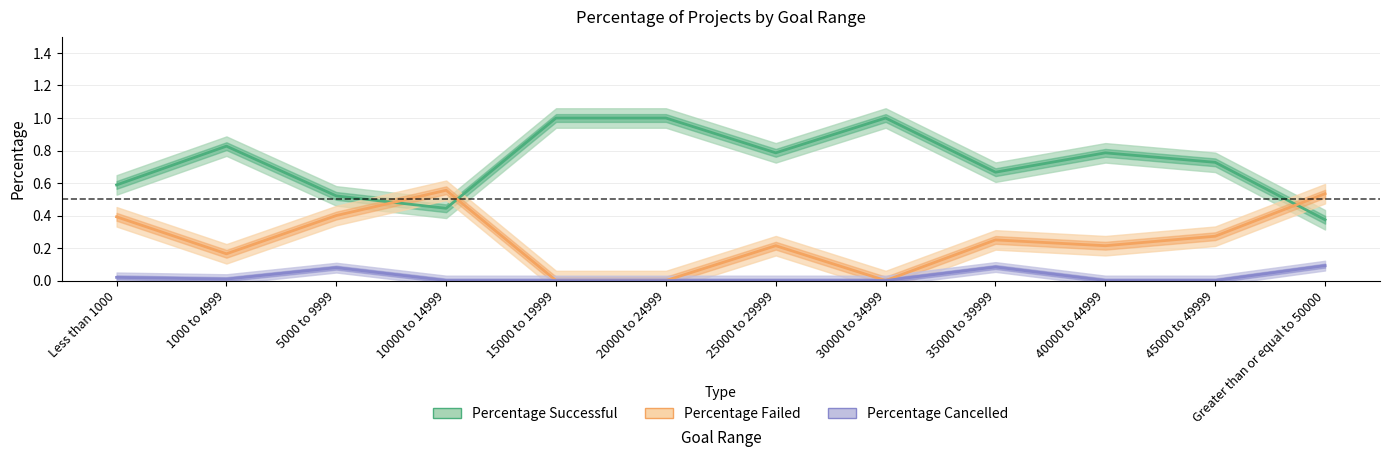

In Percentage Successful, how many points are higher than both neighbors (excluding endpoints)?

3